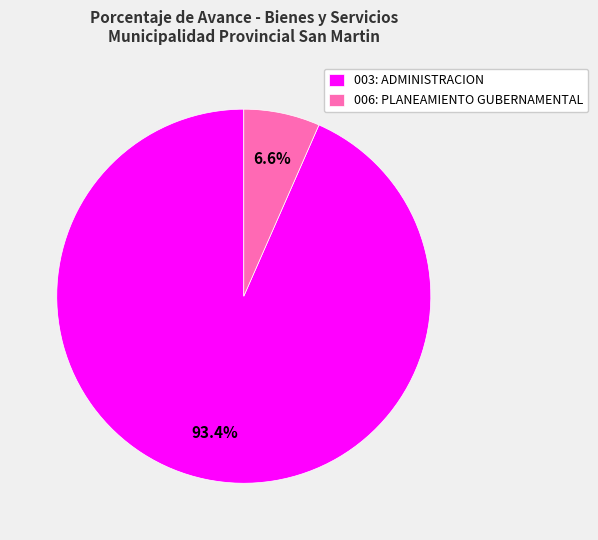

Rank the categories by value from highest to lowest.

003: ADMINISTRACION, 006: PLANEAMIENTO GUBERNAMENTAL